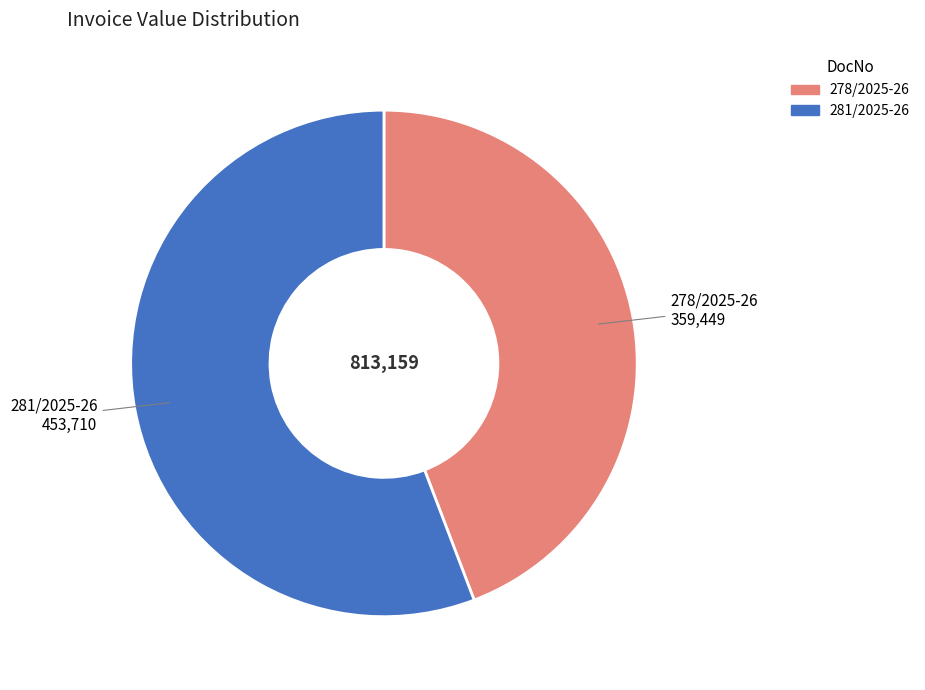

Combined, do 278/2025-26 and 281/2025-26 account for over 50%?

Yes